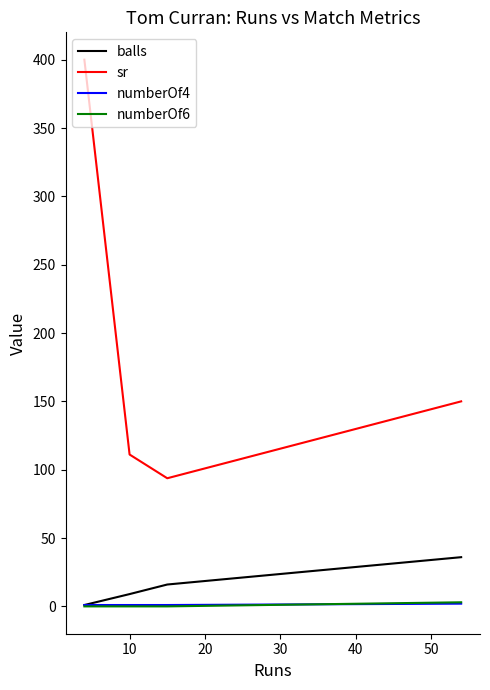

True or false: sr and numberOf4 cross at least once.

False